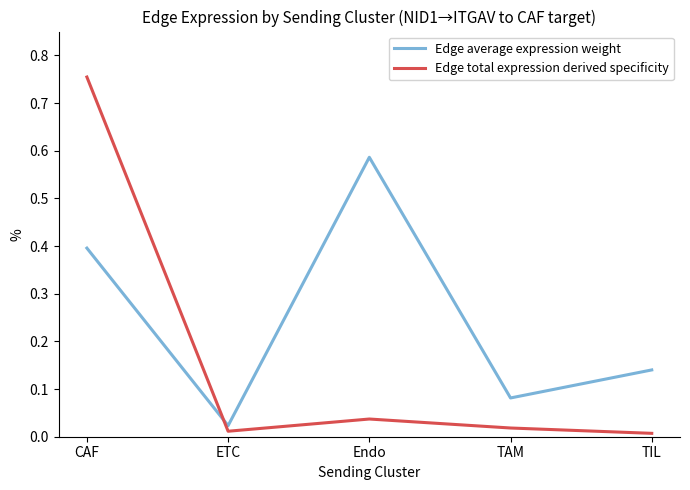

True or false: Edge average expression weight and Edge total expression derived specificity intersect in this chart.

True